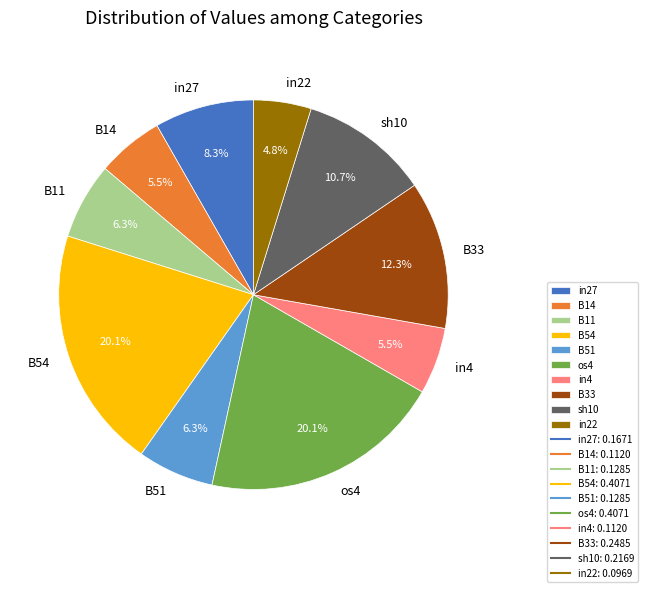

Does sh10 represent more than half of the total?

No